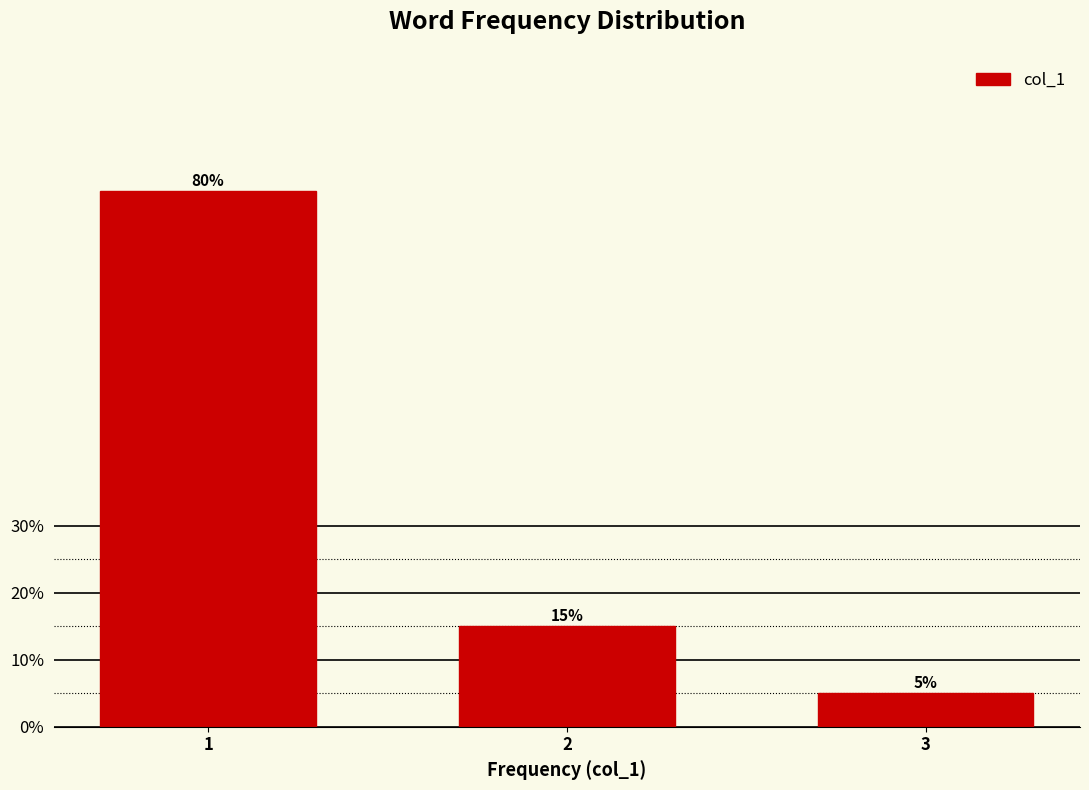

Reading left to right, what are all the values shown in this chart?

1=80	2=15	3=5